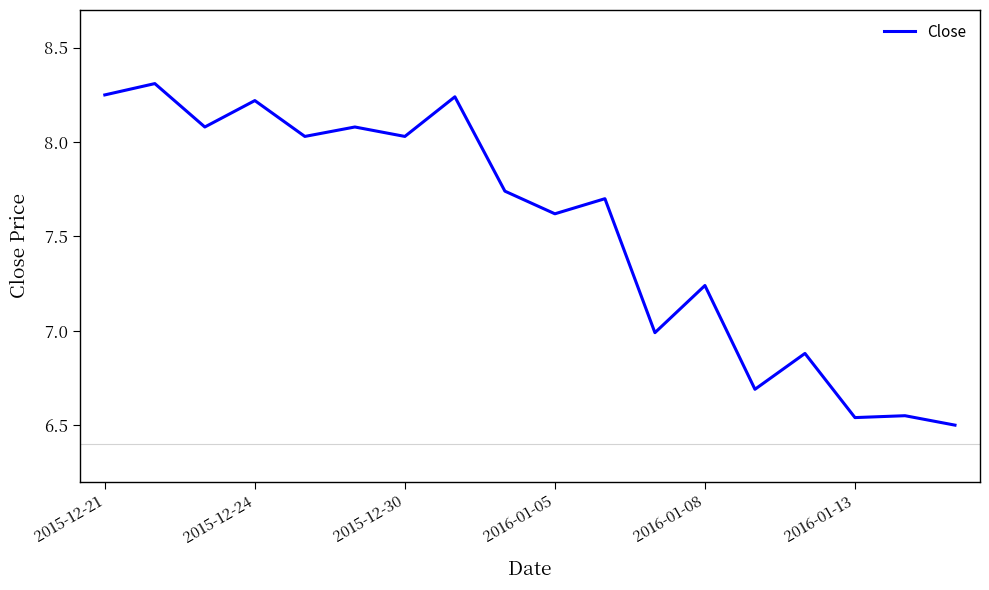

How many distinct data groups are displayed?

1